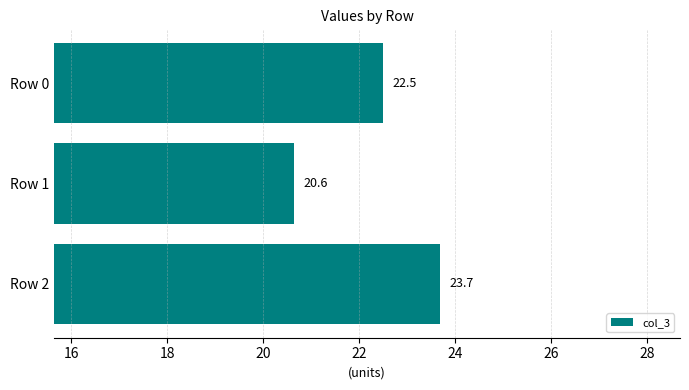

What is the minimum value shown in the chart?

20.6